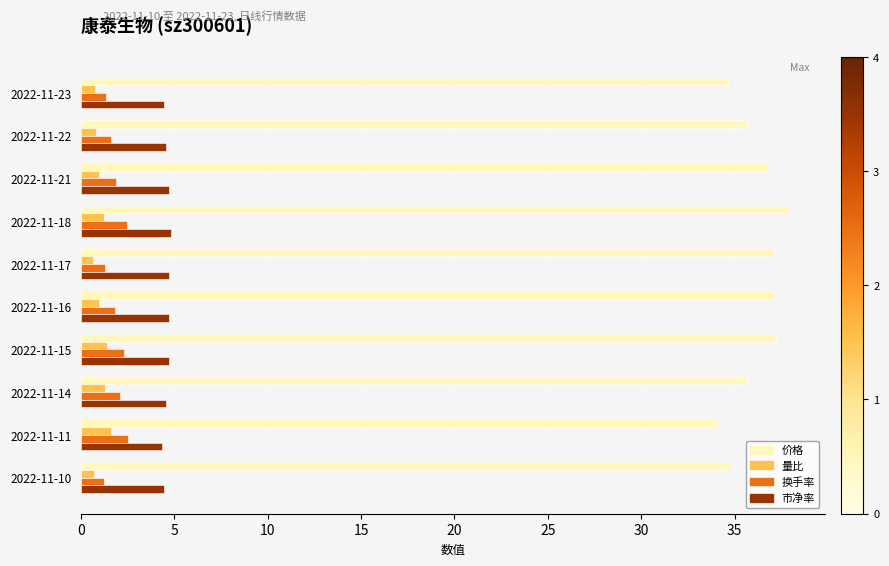

What is the total value across all series at 2022-11-15?

45.7